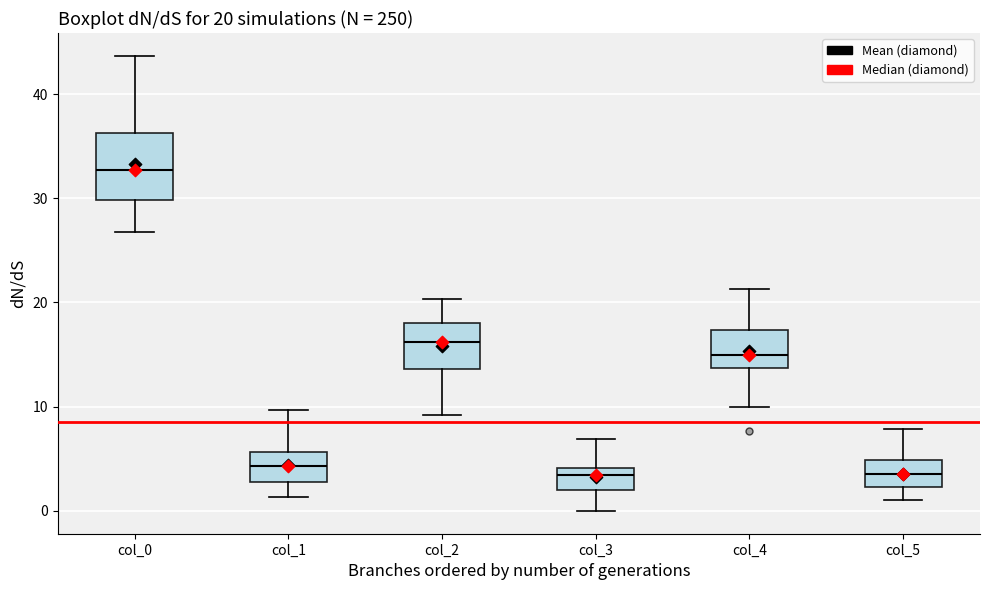

Which box is the tallest, from its lower edge to its upper edge?

col_0